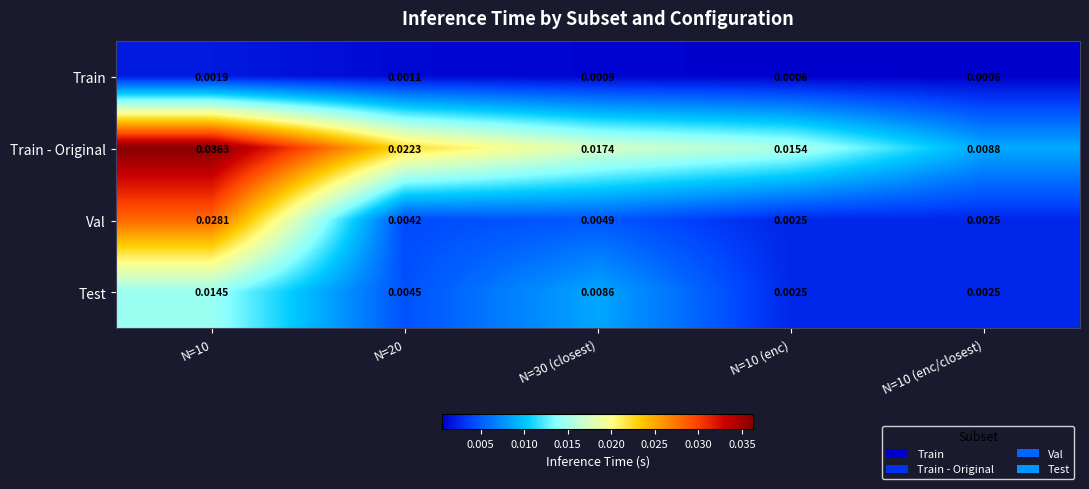

At how many categories does at least one series exceed 0?

5